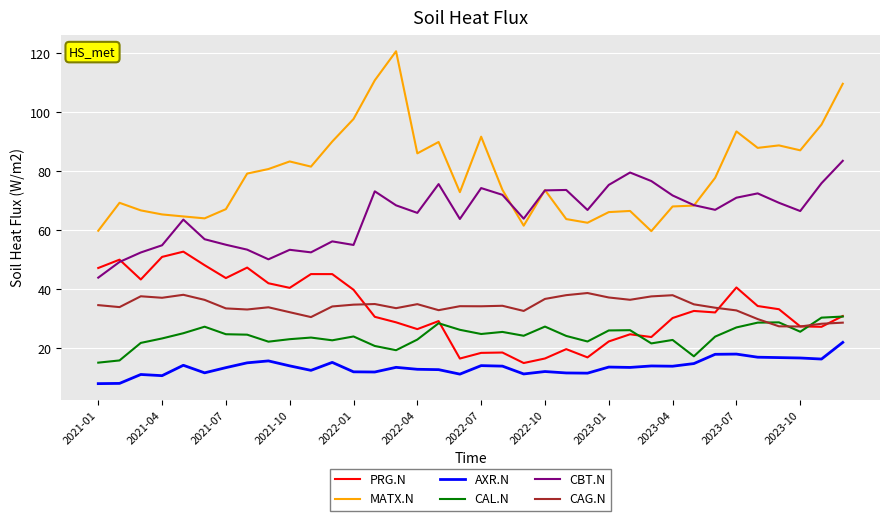

Which series has the largest range (max minus min)?

MATX.N